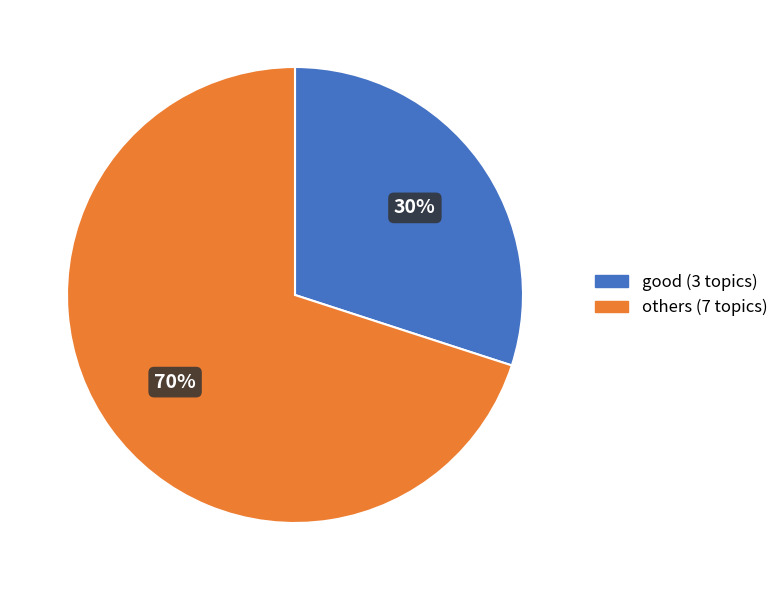

Rank the categories by value from lowest to highest.

good (3 topics), others (7 topics)